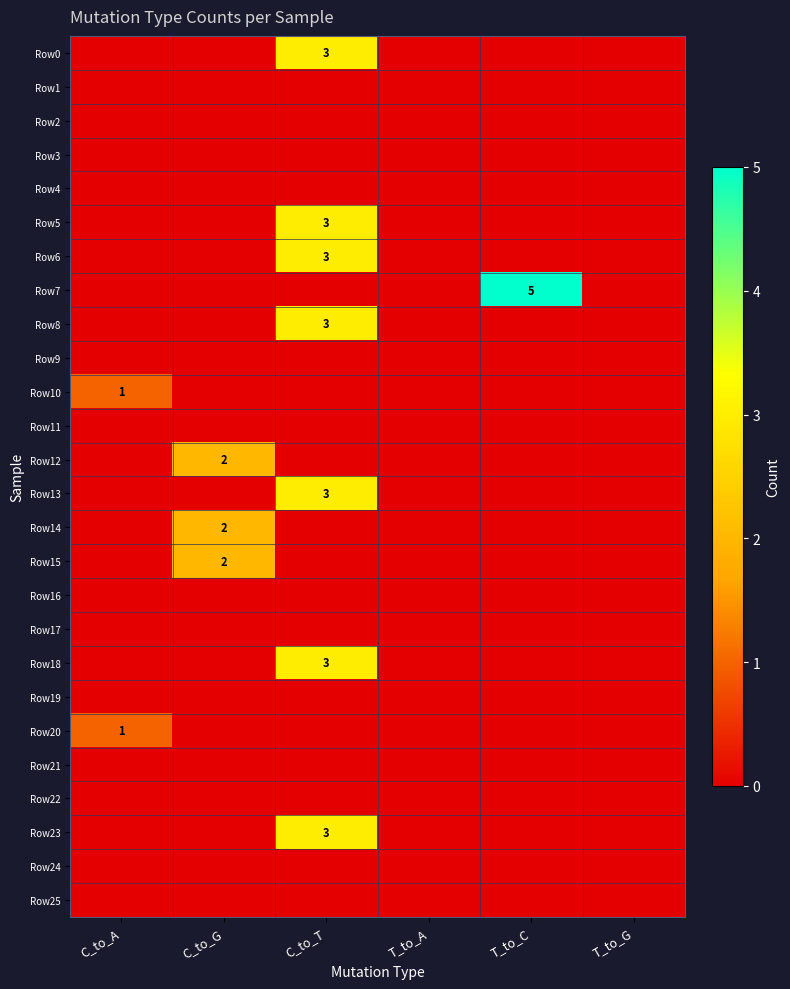

How many data points in Row18 are above 0?

1